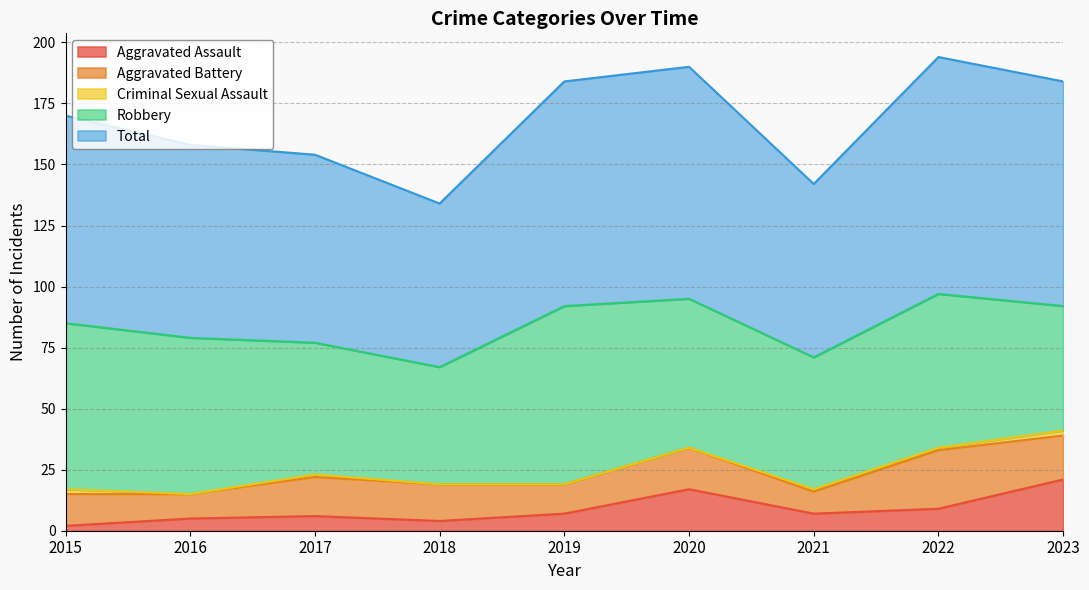

What is the difference between the highest and lowest values at 2015?

83